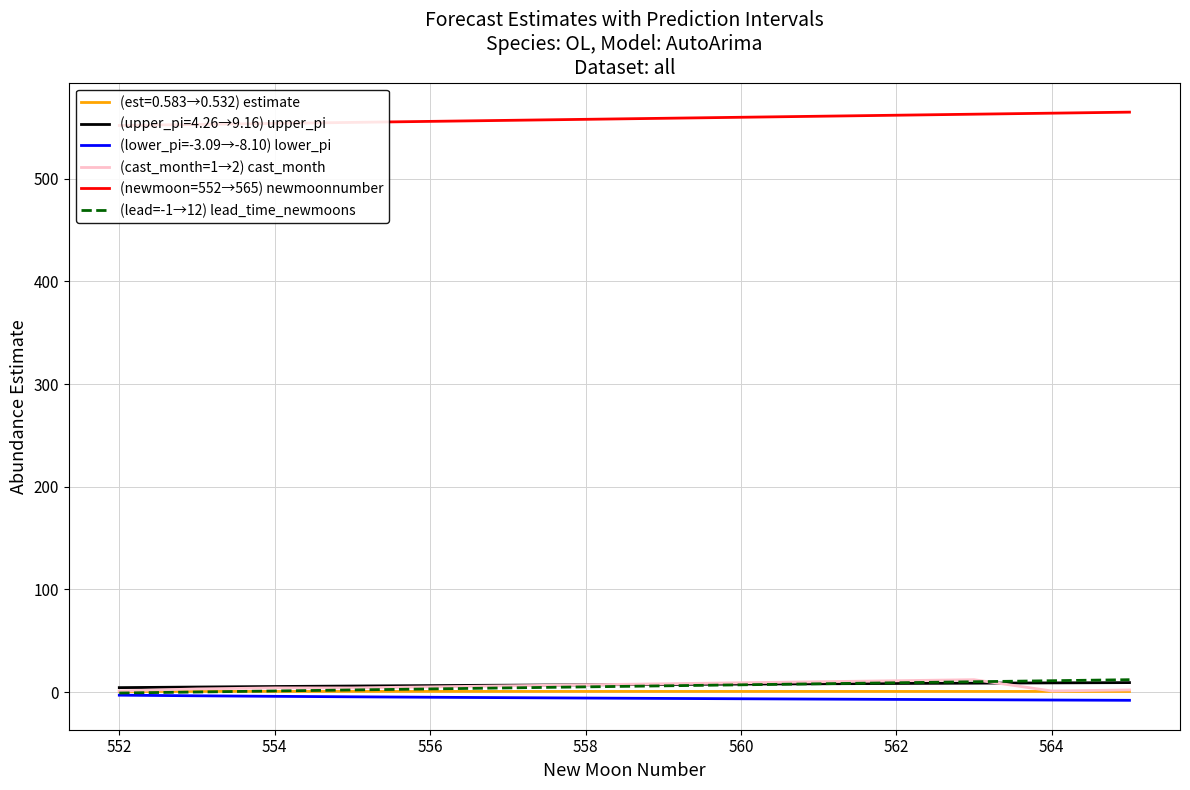

How many values in (lead=-1→12) lead_time_newmoons are above zero?

12